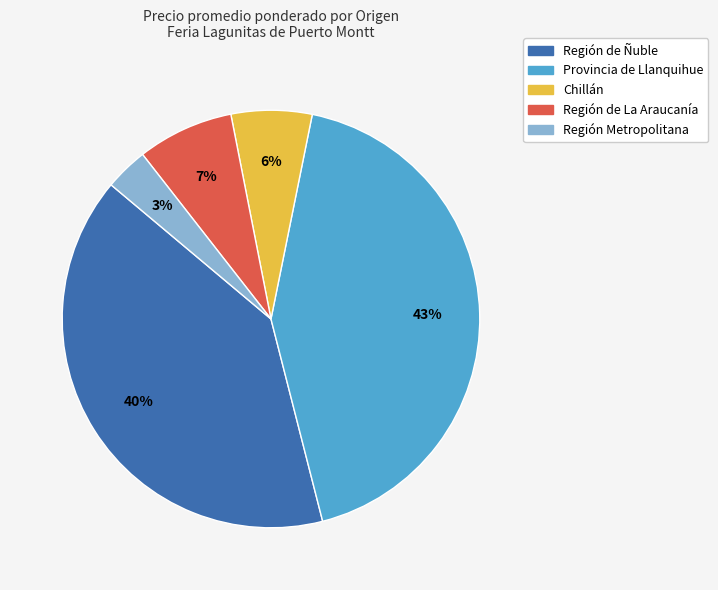

To the nearest percent, what is the average slice percentage?

20%